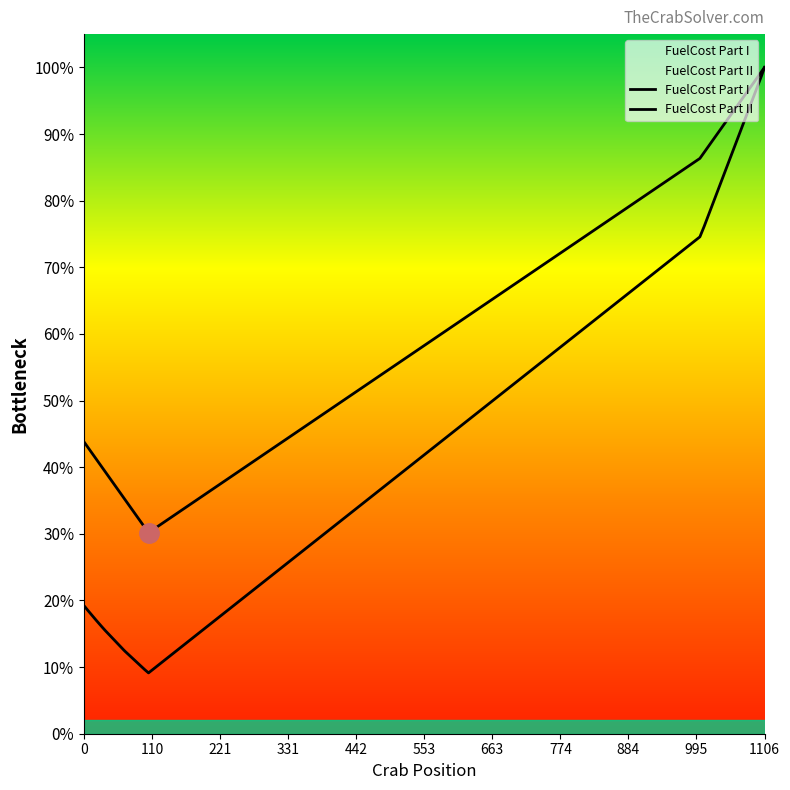

Does the chart have visible grid lines?

No